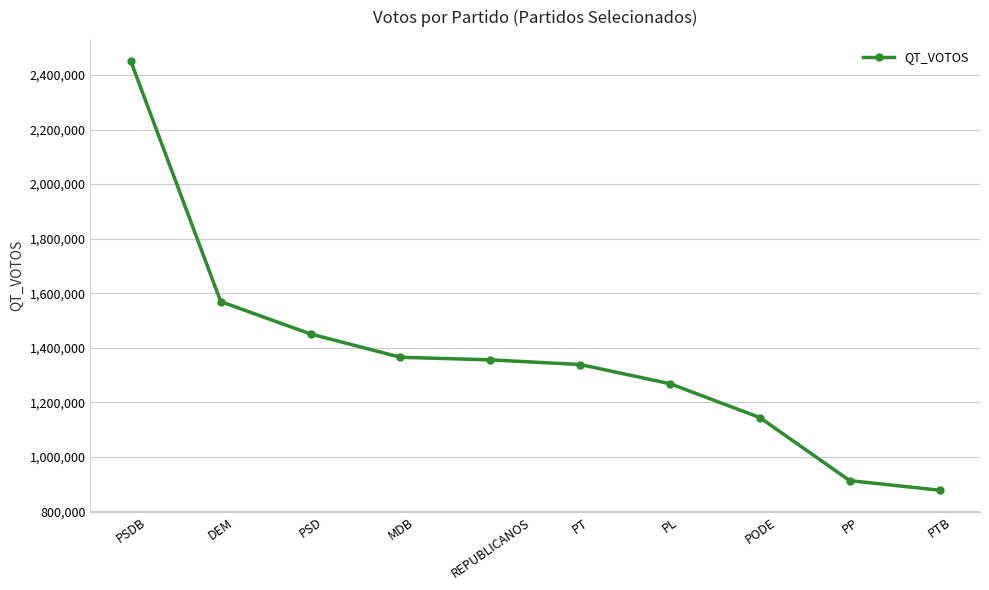

What is the value of the 6th point from the left?

1338379